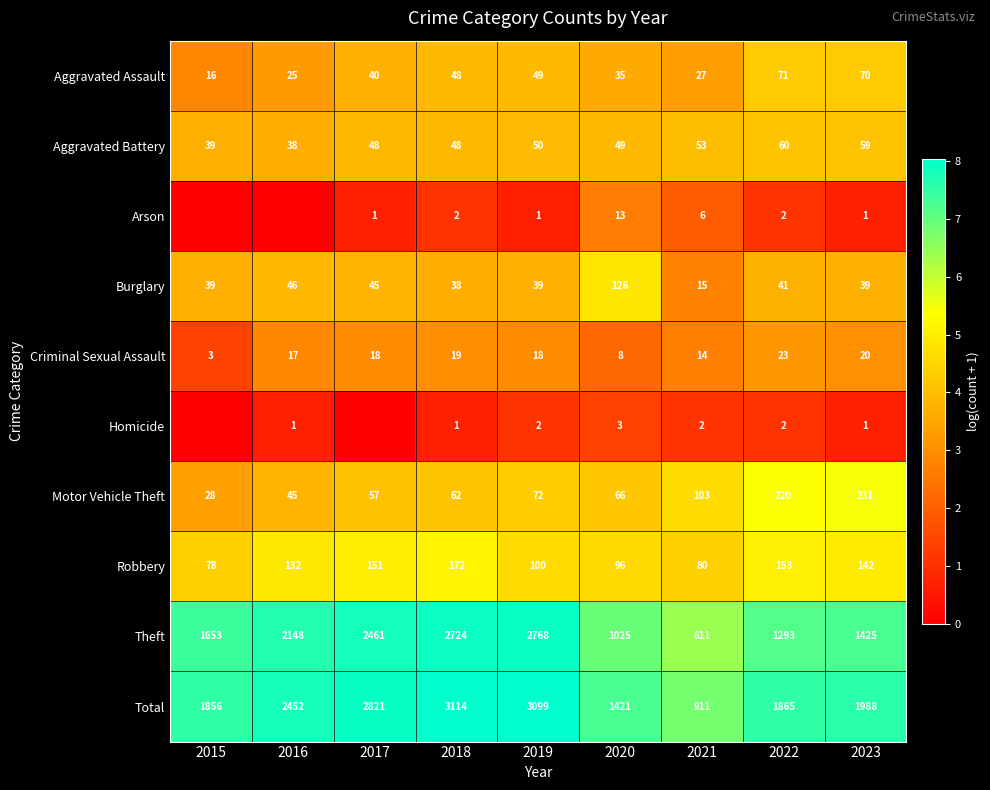

What is the spread (max minus min) of values at 2019?

3098